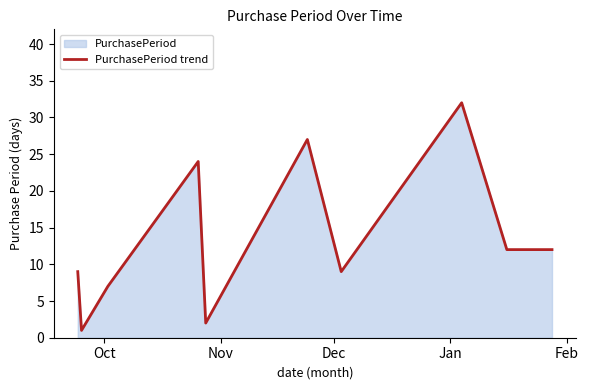

What is the greatest value displayed?

32